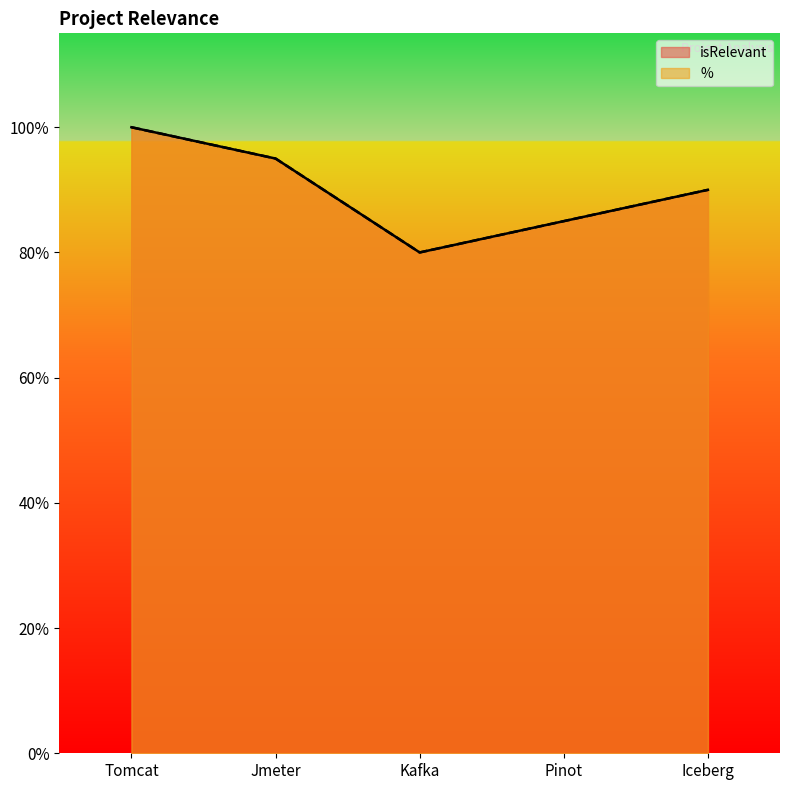

At which label is % closest to 18?

Iceberg